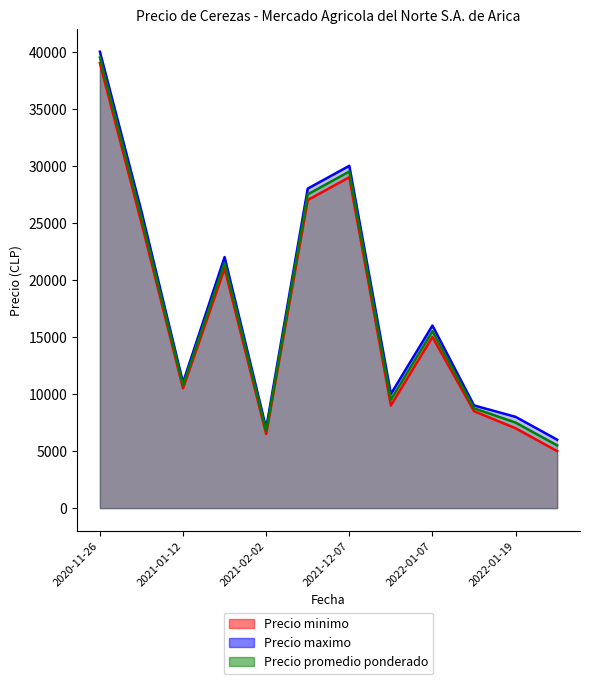

Rank the series by their maximum value, from lowest to highest.

Precio minimo, Precio promedio ponderado, Precio maximo